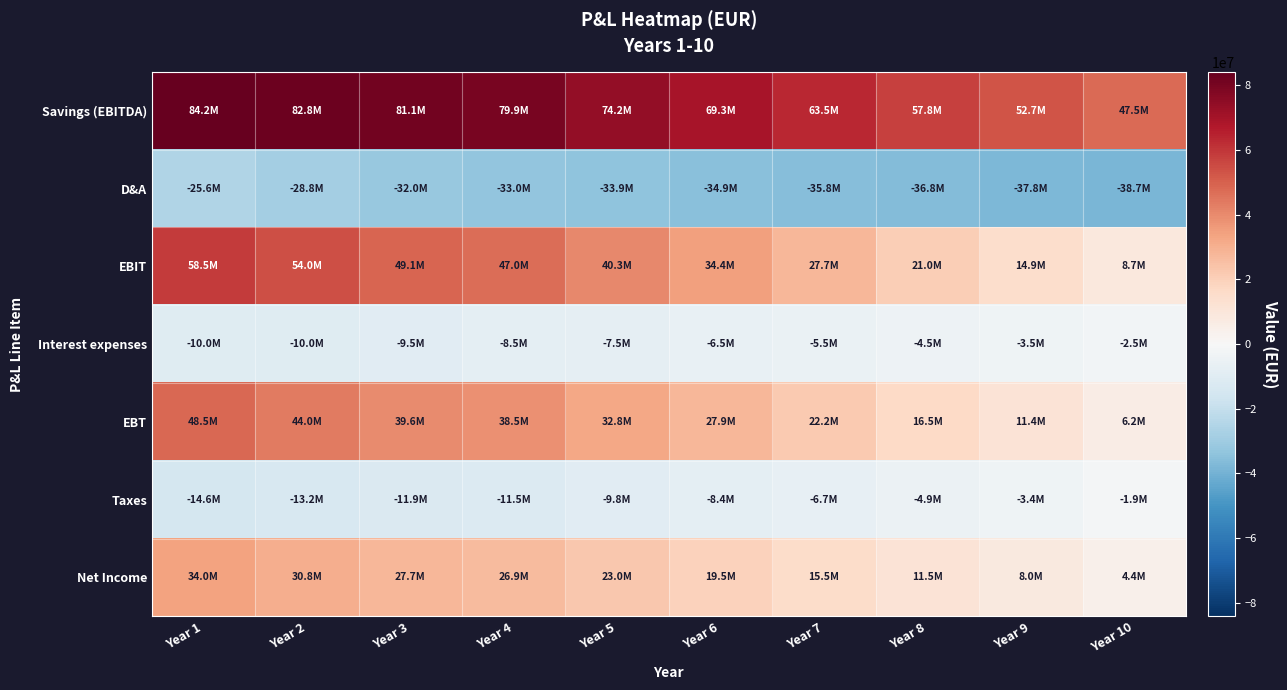

Reading right to left, extract all data points from this chart.

Savings (EBITDA): Year 10=47469001.0	Year 9=52664452.6	Year 8=57773377.7	Year 7=63525412.6	Year 6=69286590.0	Year 5=74225551.8	Year 4=79941290.4	Year 3=81093507.0	Year 2=82780500.0	Year 1=84150000.0
D&A: Year 10=-38720000.0	Year 9=-37760000.0	Year 8=-36800000.0	Year 7=-35840000.0	Year 6=-34880000.0	Year 5=-33920000.0	Year 4=-32960000.0	Year 3=-32000000.0	Year 2=-28800000.0	Year 1=-25600000.0
EBIT: Year 10=8749001.0	Year 9=14904452.6	Year 8=20973377.7	Year 7=27685412.6	Year 6=34406590.0	Year 5=40305551.9	Year 4=46981290.4	Year 3=49093507.0	Year 2=53980500.0	Year 1=58550000.0
Interest expenses: Year 10=-2500000.0	Year 9=-3500000.0	Year 8=-4500000.0	Year 7=-5500000.0	Year 6=-6500000.0	Year 5=-7500000.0	Year 4=-8500000.0	Year 3=-9500000.0	Year 2=-10000000.0	Year 1=-10000000.0
EBT: Year 10=6249001.0	Year 9=11404452.6	Year 8=16473377.7	Year 7=22185412.6	Year 6=27906590.0	Year 5=32805551.9	Year 4=38481290.4	Year 3=39593507.0	Year 2=43980500.0	Year 1=48550000.0
Taxes: Year 10=-1874700.3	Year 9=-3421335.8	Year 8=-4942013.3	Year 7=-6655623.8	Year 6=-8371977.0	Year 5=-9841665.6	Year 4=-11544387.1	Year 3=-11878052.1	Year 2=-13194150.0	Year 1=-14565000.0
Net Income: Year 10=4374300.7	Year 9=7983116.8	Year 8=11531364.4	Year 7=15529788.8	Year 6=19534613.0	Year 5=22963886.3	Year 4=26936903.3	Year 3=27715454.9	Year 2=30786350.0	Year 1=33985000.0